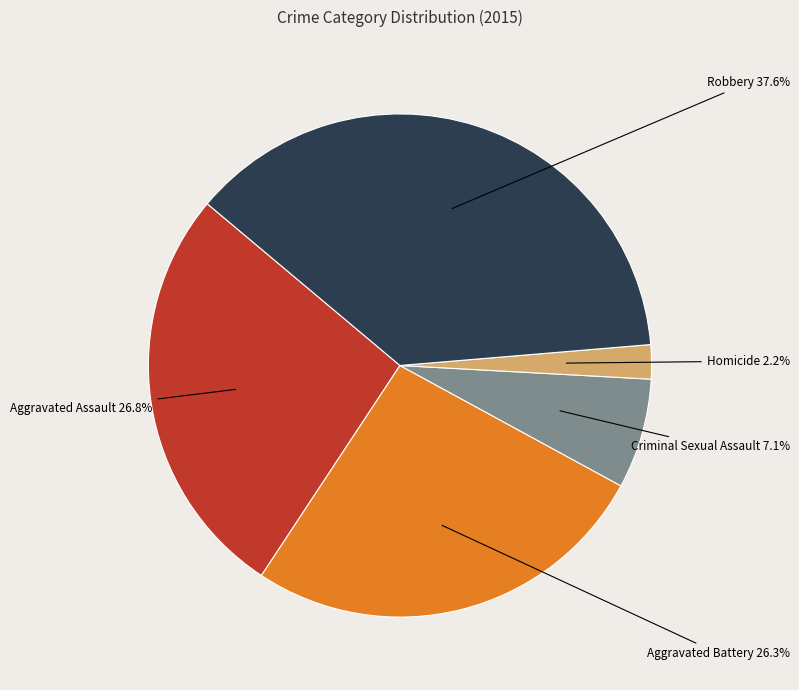

Count the number of slices in the pie.

5